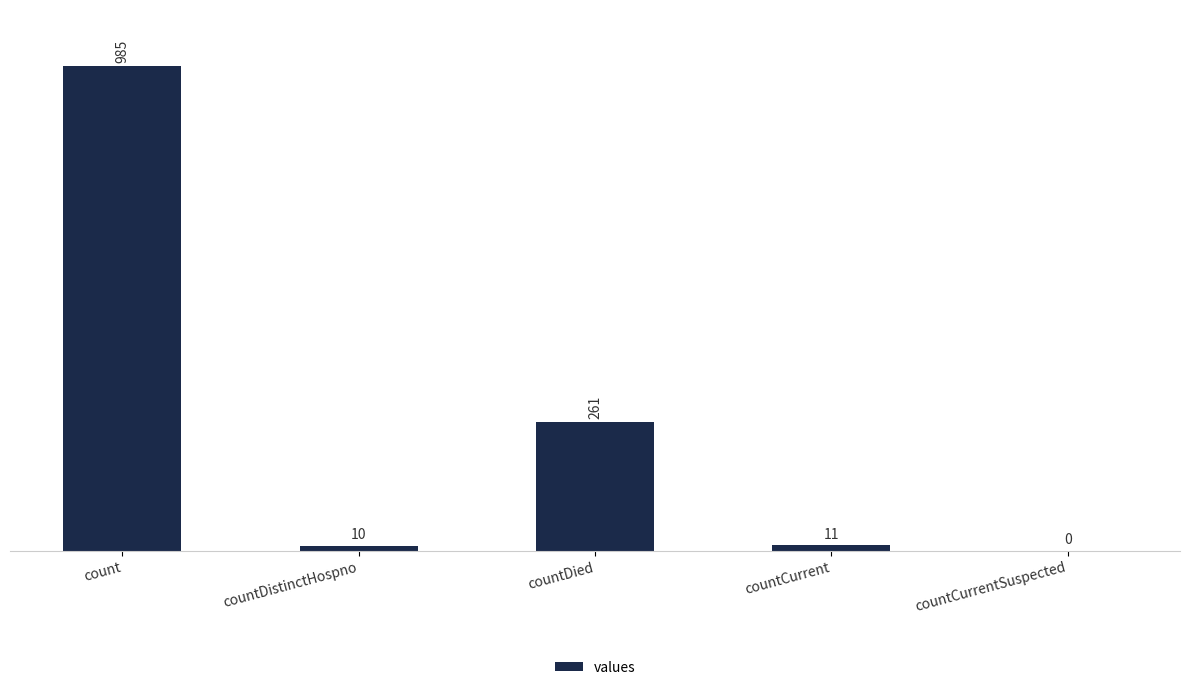

How many positive values are there?

4